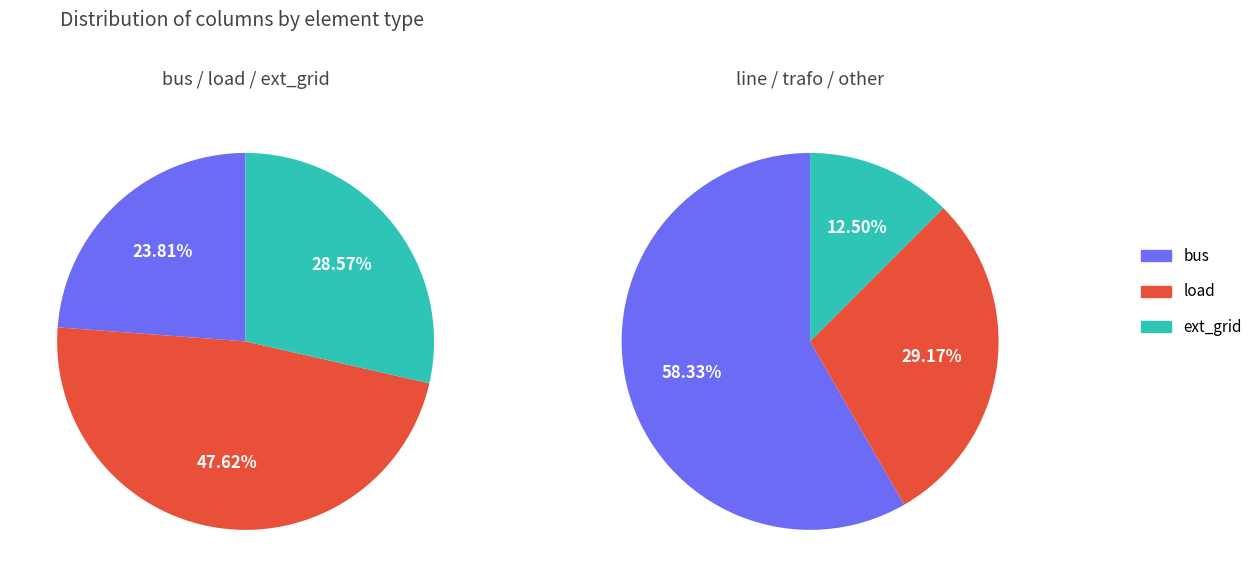

Which series has the widest spread of values?

line